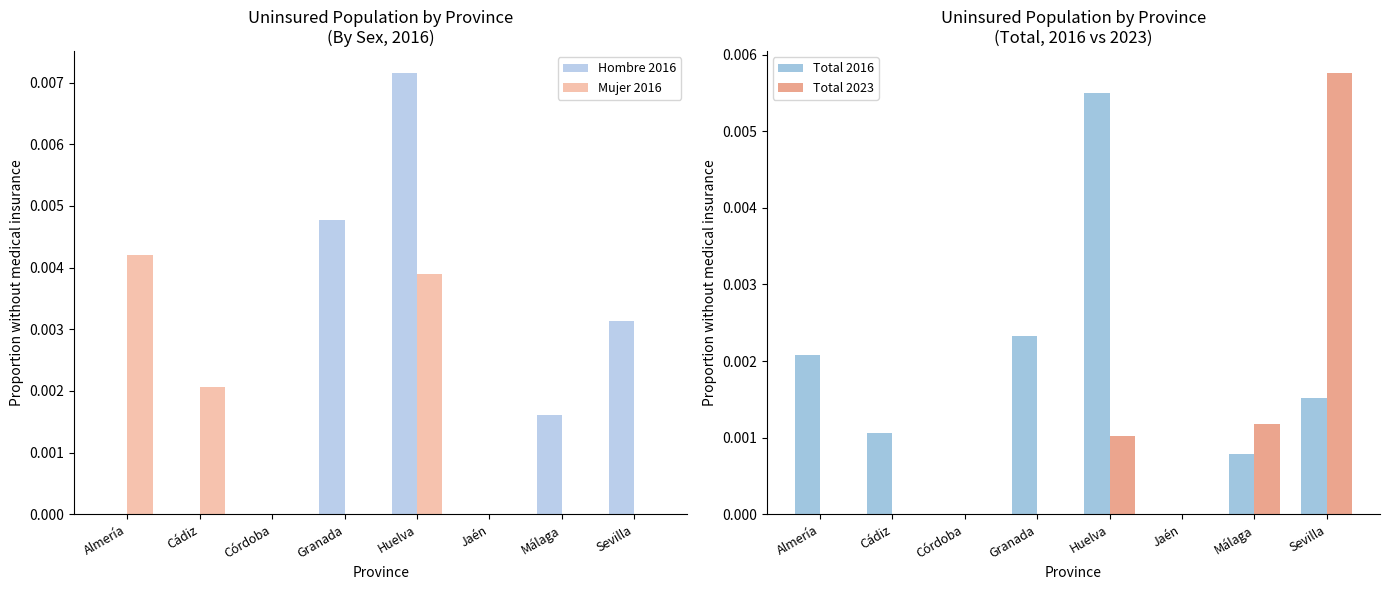

Between Málaga and Jaén, which is larger?

Málaga